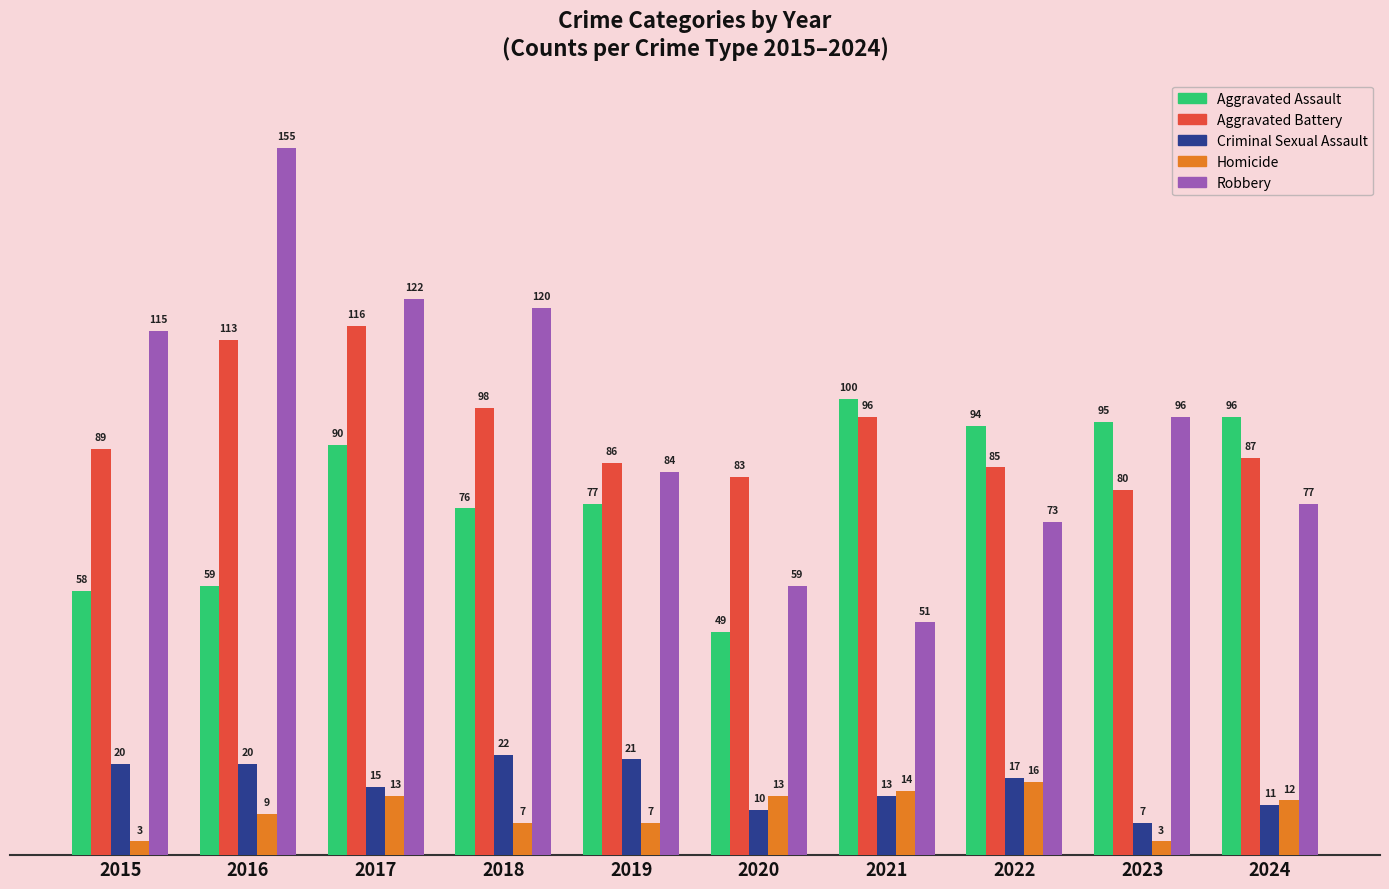

How many values in the Criminal Sexual Assault series are below 17?

5